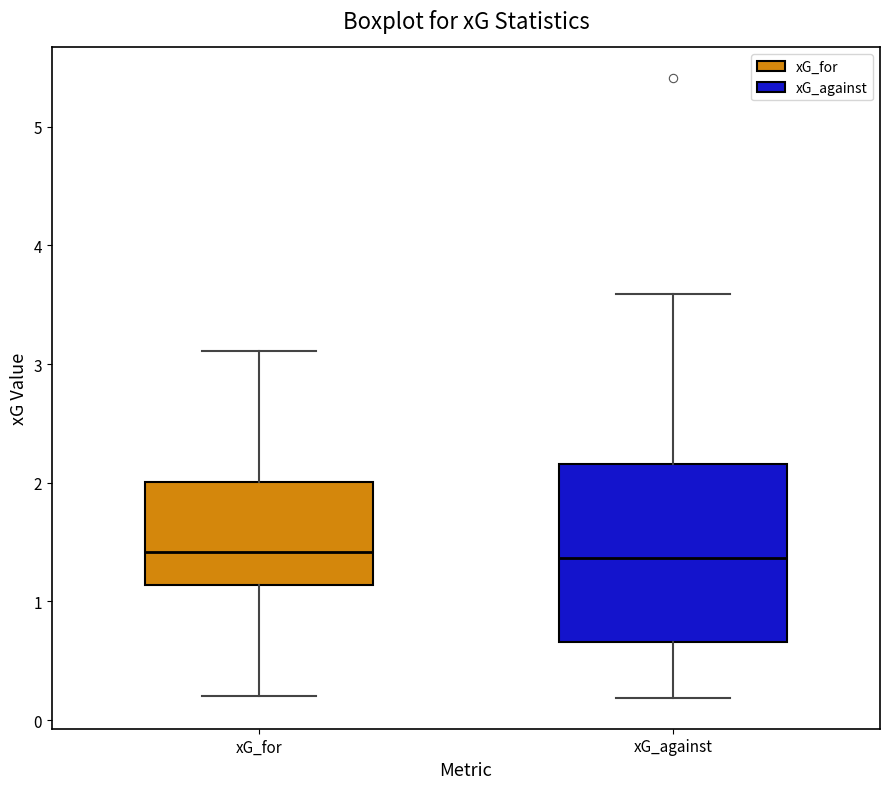

Reading left to right, read every box against the y-axis: the position of its median line, the range the box covers, and the ends of its whiskers. The values are not printed on the chart, so give them approximately, as read against the axis.

xG_for: median 1.4, box 1.1 to 2.0, whiskers 0.2 to 3.1
xG_against: median 1.4, box 0.7 to 2.2, whiskers 0.2 to 3.6